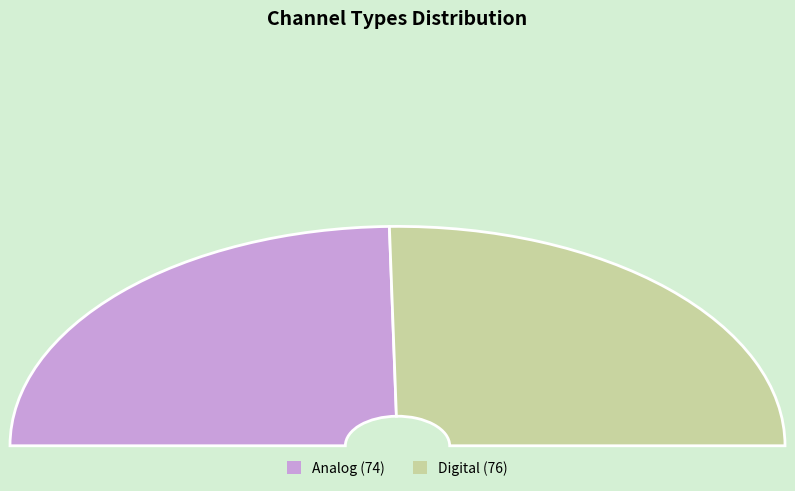

To the nearest percent, what is the average slice percentage?

50%